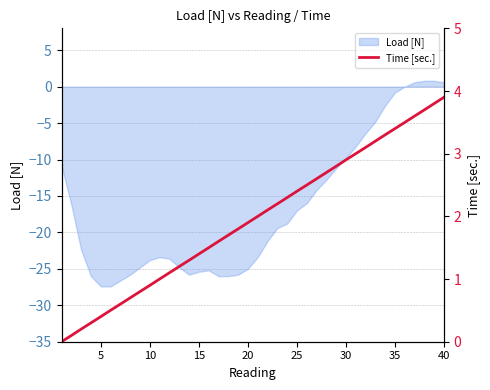

How many lines are shown in the chart?

1